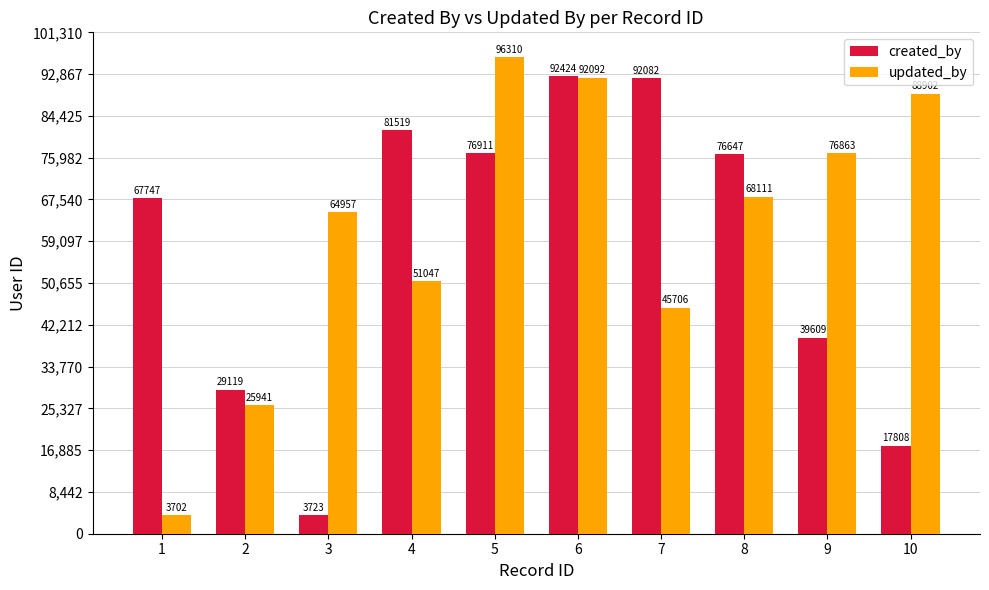

What is the average value of the created_by series?

57759